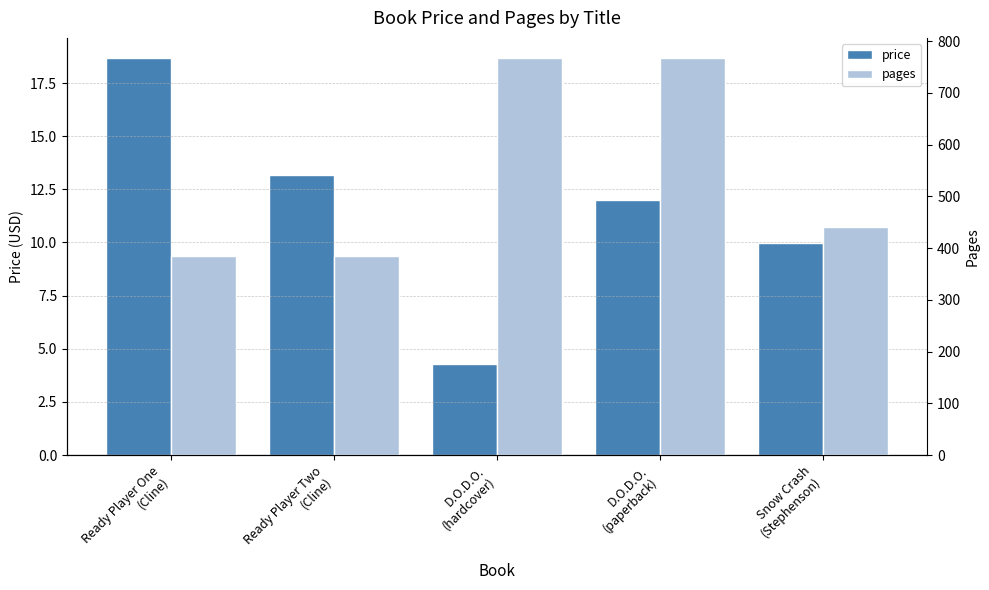

At how many categories does at least one series exceed 658?

2